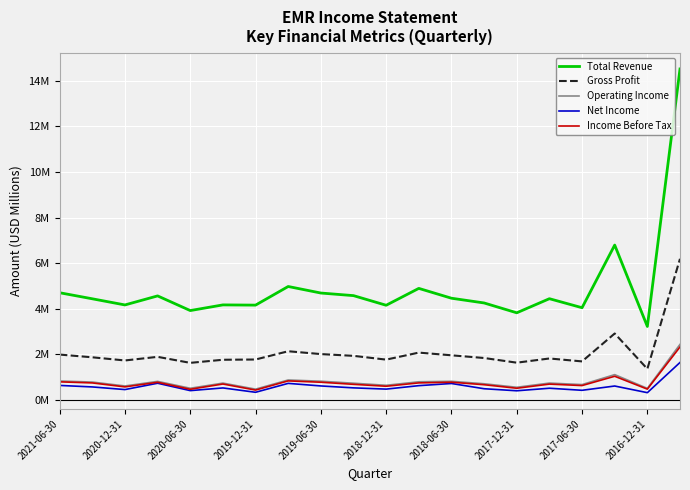

What is the value of the Gross Profit point at the 10th from the left?

1.9